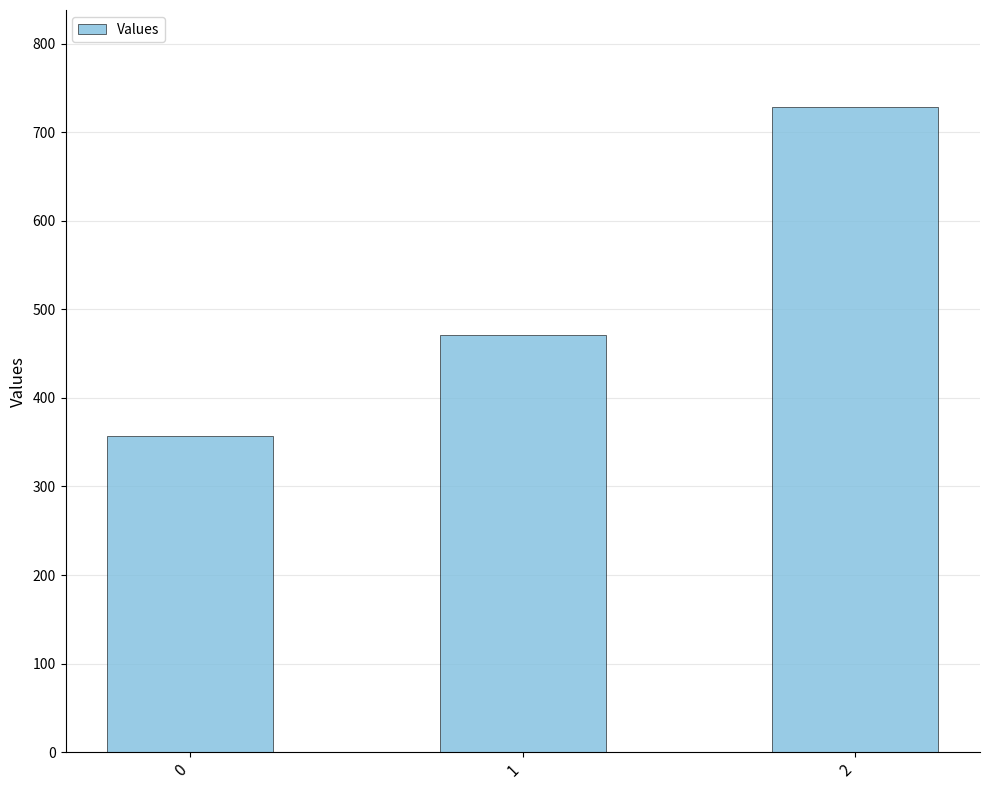

What is the average value?

519.0